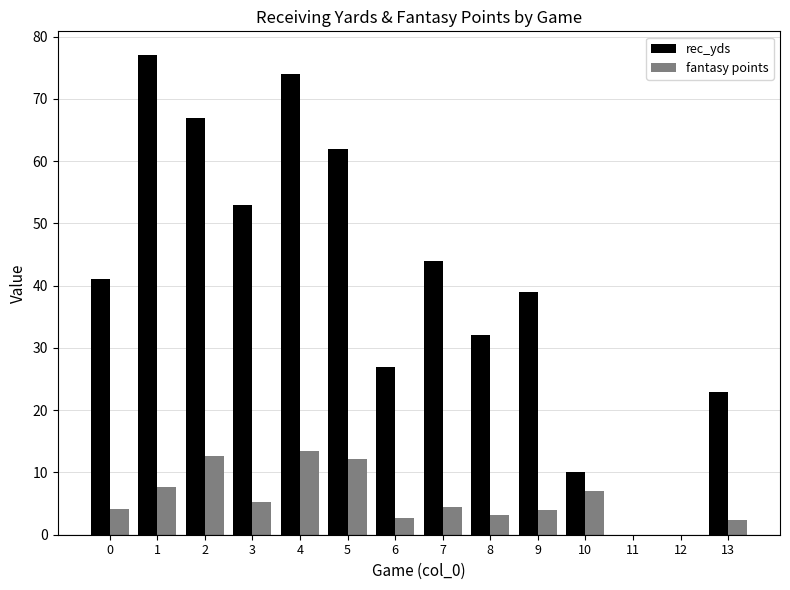

What is the total value across all series at 2?

79.7